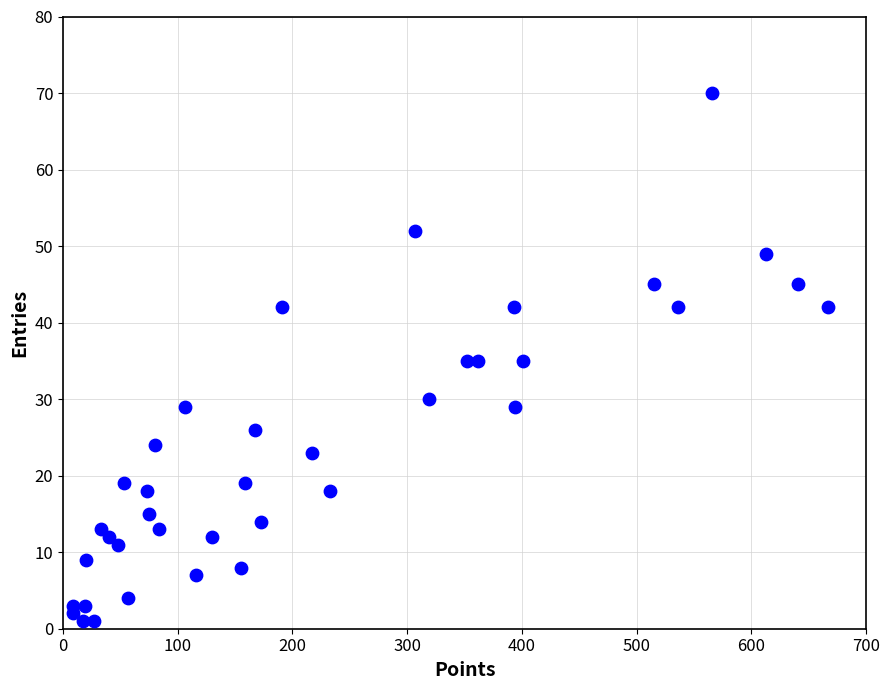

What is the range of Y values (max minus min)?

69